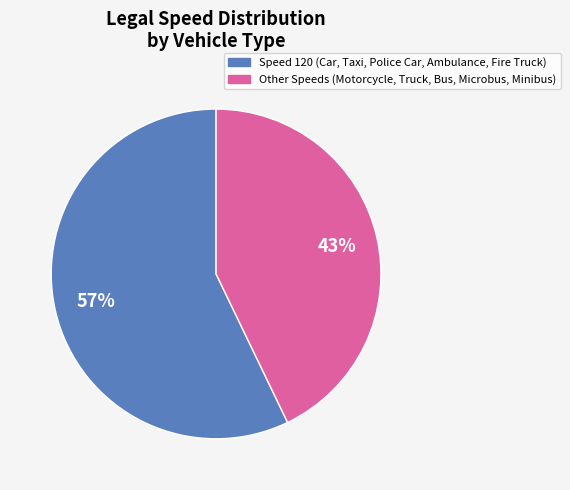

Is there any slice that represents more than half of the pie?

Yes